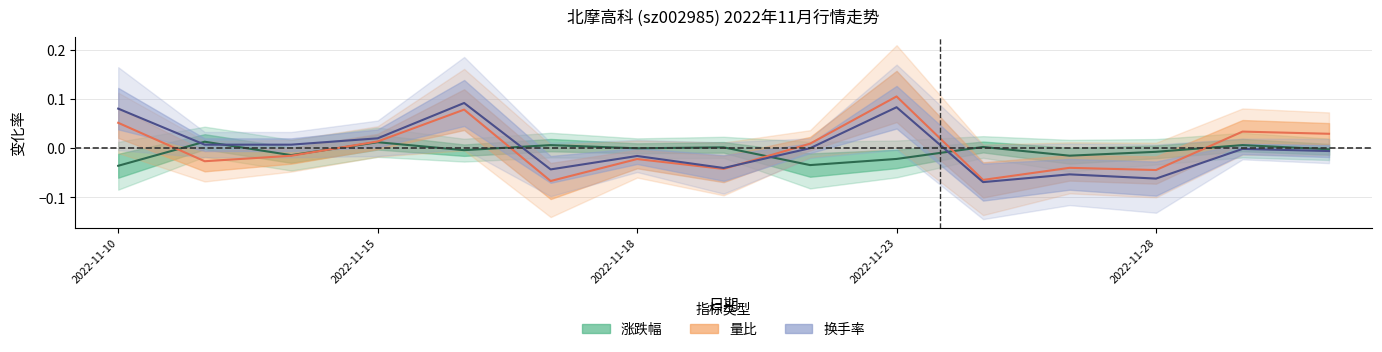

Reading left to right, what are all the values shown in this chart?

涨跌幅 (中心线): -0.0	0.0	-0.0	0.0	-0.0	0.0	-0.0	0.0	-0.0	-0.0	0.0	-0.0	-0.0	0.0	-0.0
量比 (中心线): 0.1	-0.0	-0.0	0.0	0.1	-0.1	-0.0	-0.0	0.0	0.1	-0.1	-0.0	-0.0	0.0	0.0
换手率 (中心线): 0.1	0.0	0.0	0.0	0.1	-0.0	-0.0	-0.0	-0.0	0.1	-0.1	-0.1	-0.1	-0.0	-0.0